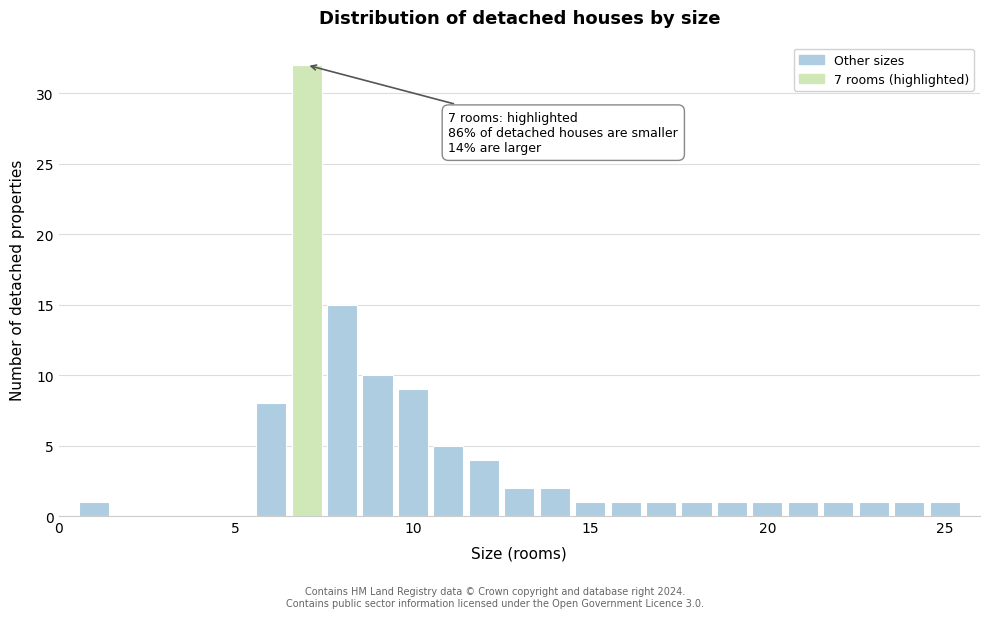

Around what value on the x-axis is the tallest bar? Give the approximate position of its centre, as read against the axis.

7.0